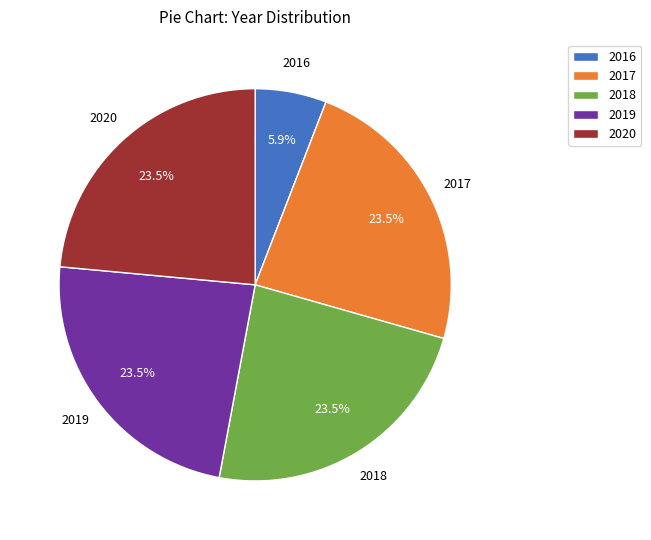

Which category has the smallest portion of the pie?

2016